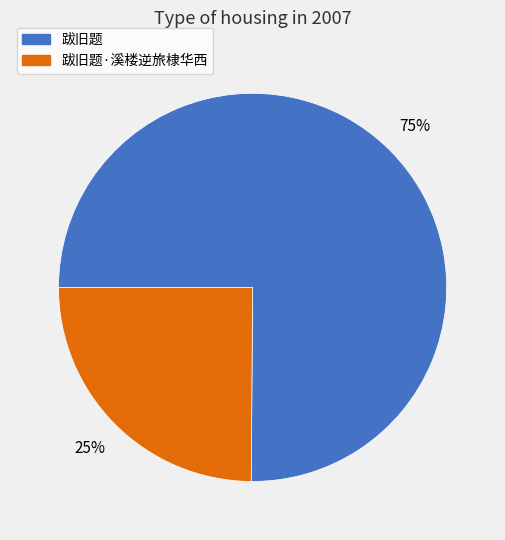

What is the largest slice in the pie chart?

跋旧题